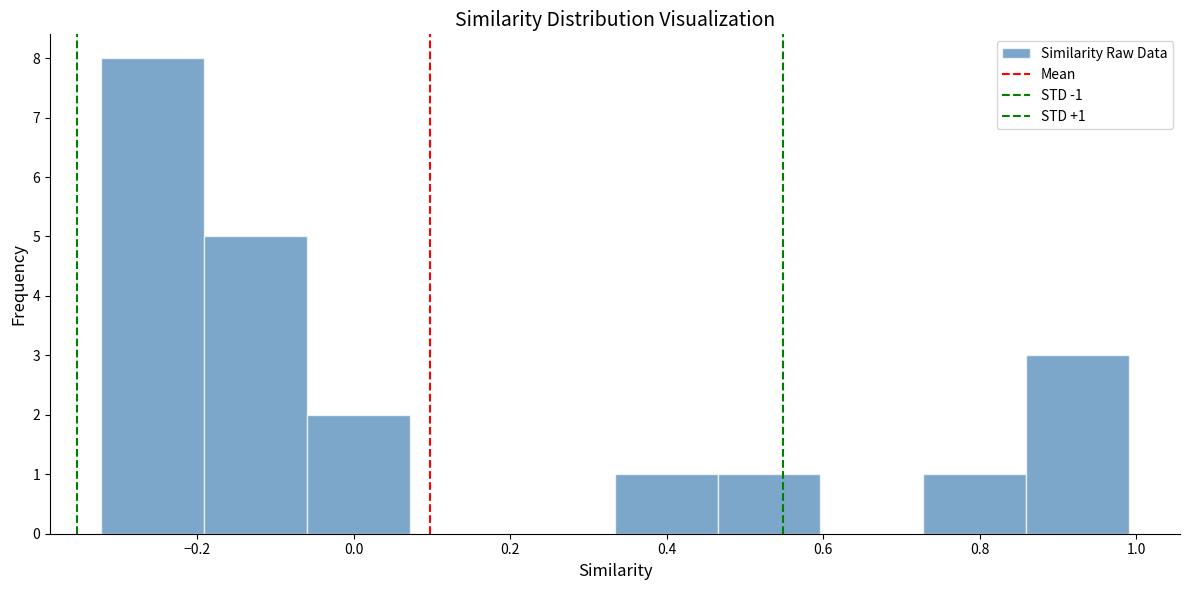

Which range on the x-axis has the tallest bar?

-0.32 to -0.20